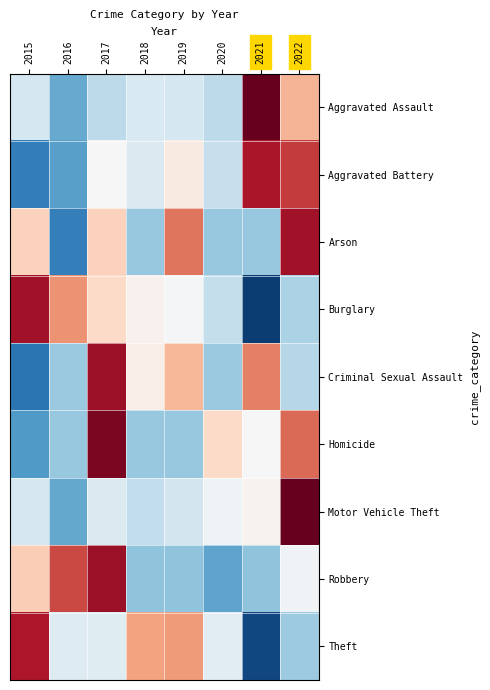

At how many categories does at least one series exceed -1?

8